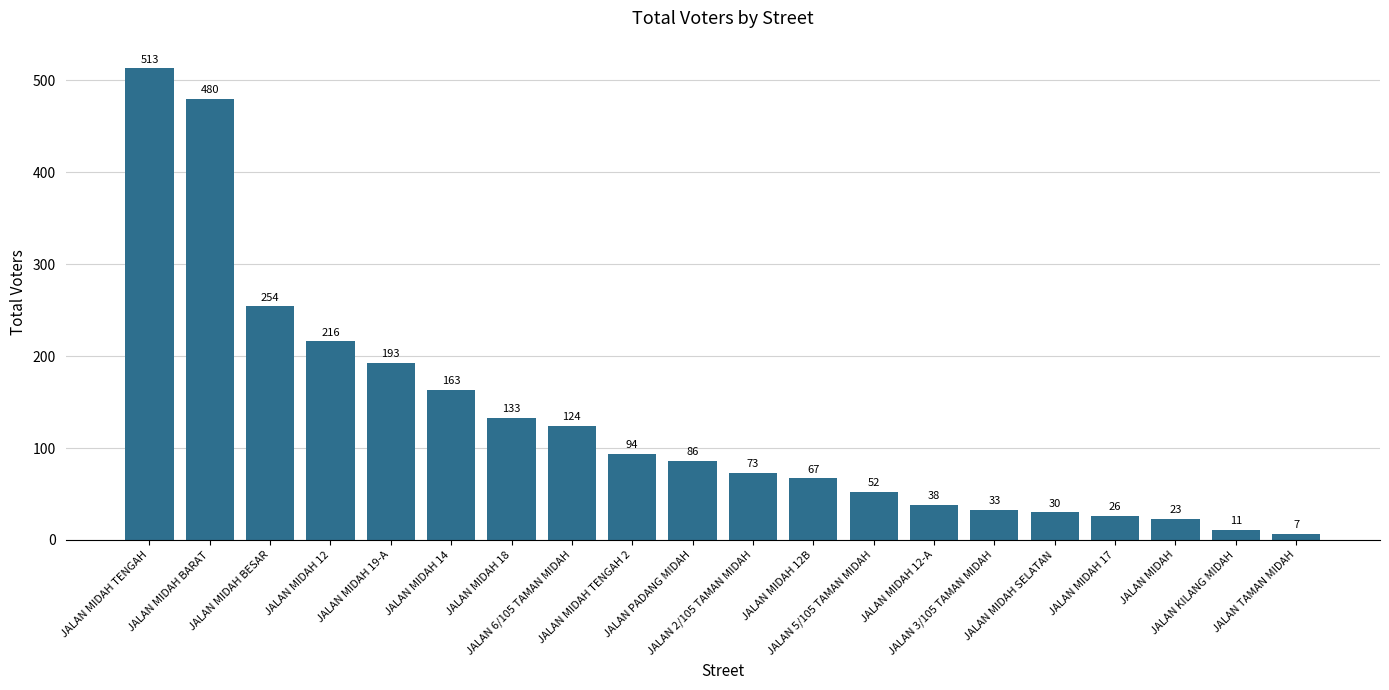

How many bars are there in total?

20